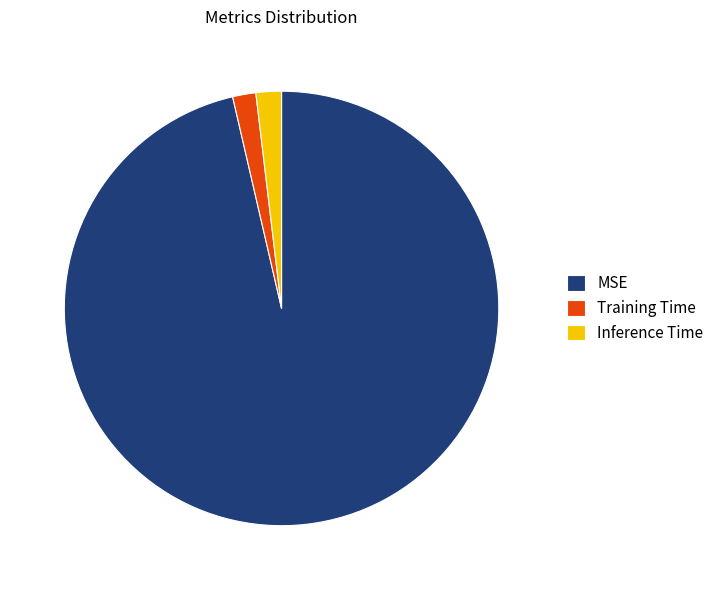

Do MSE and Inference Time together represent more than half of the pie?

Yes